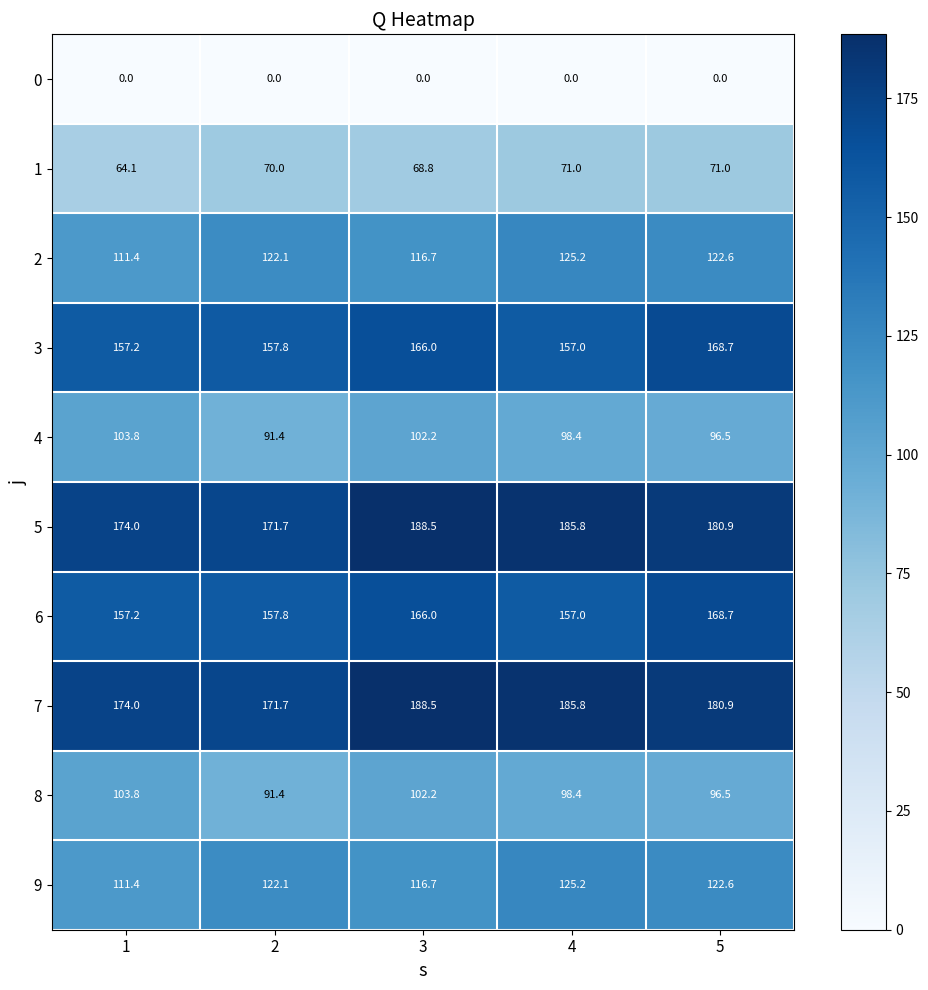

Which category has the highest value across all series?

3